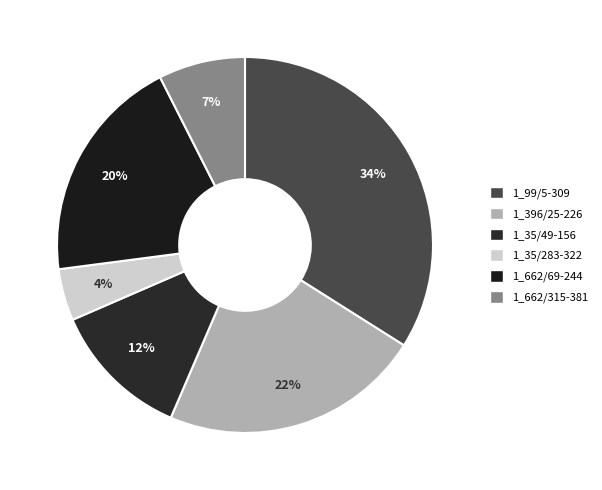

Which slice is the smallest?

1_35/283-322